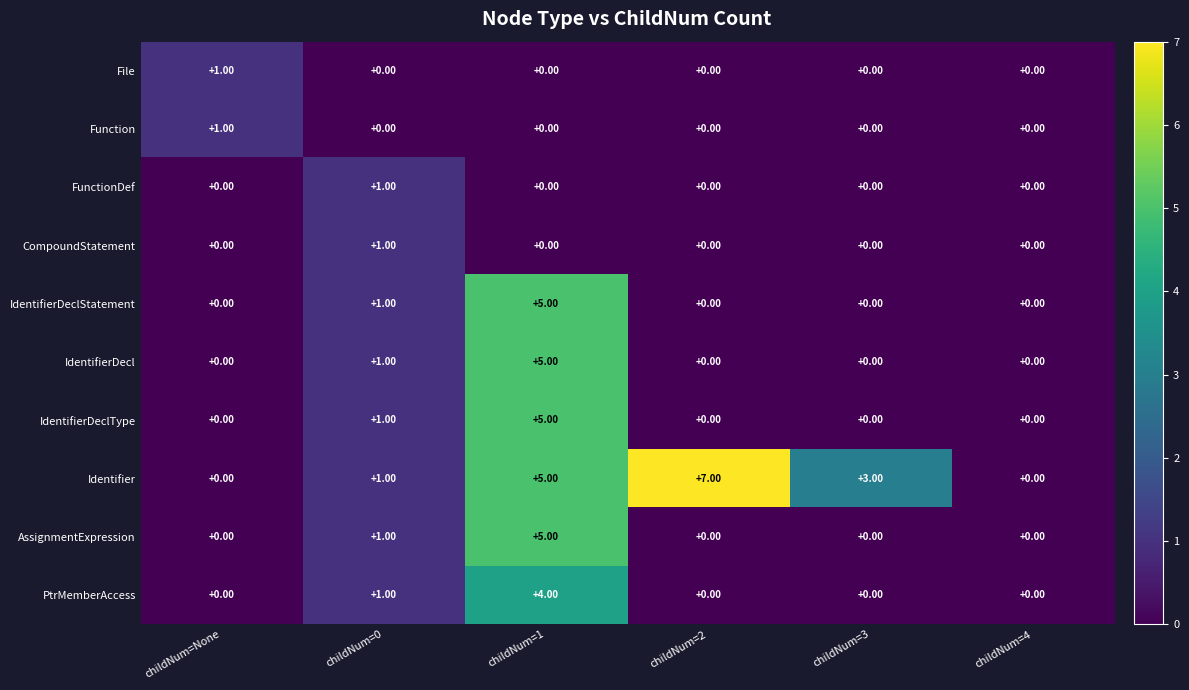

Count the number of categories in the chart.

6